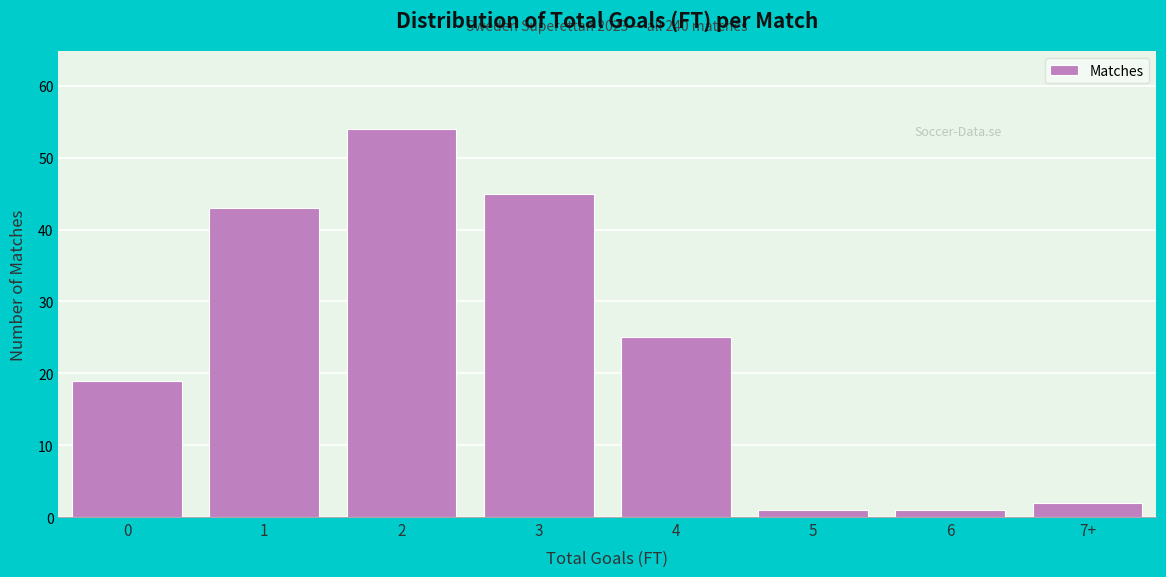

Reading right to left, extract all data points from this chart.

7+=2	6=1	5=1	4=25	3=45	2=54	1=43	0=19